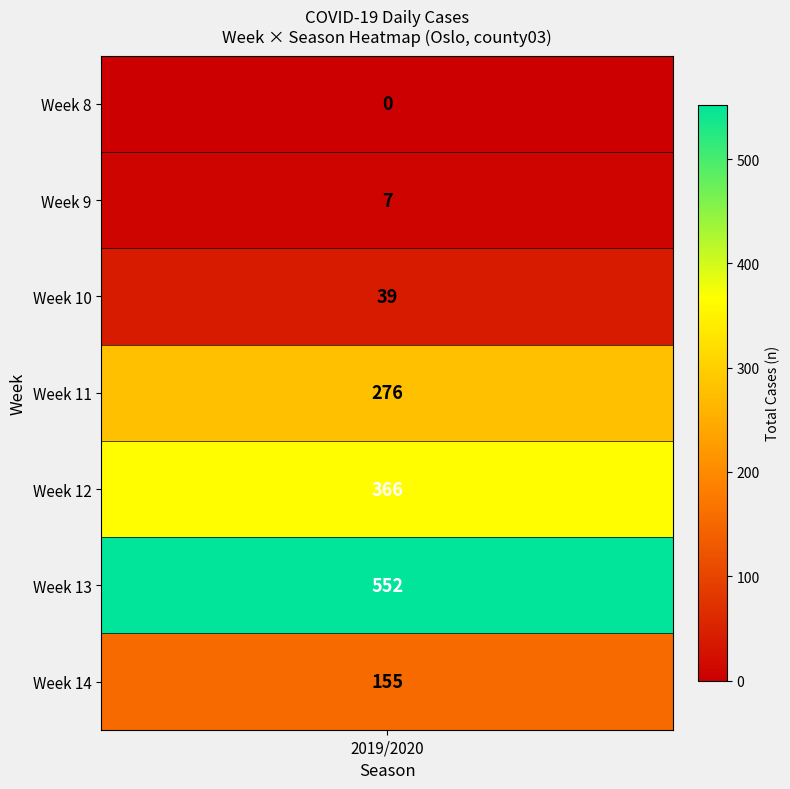

Which label corresponds to the smallest value in the chart?

8